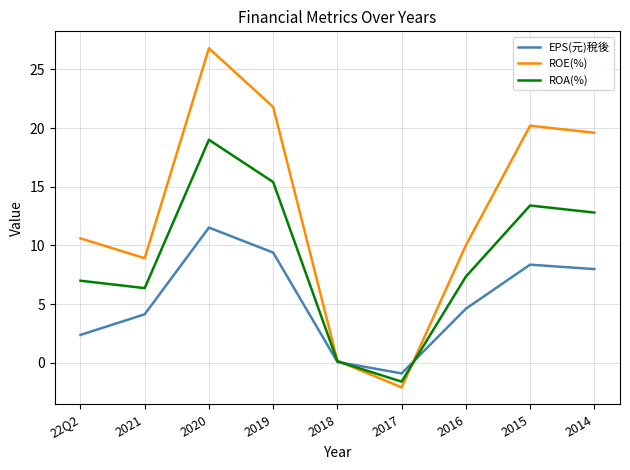

Reading left to right, list all the values displayed in this chart.

EPS(元)稅後: 2.4	4.1	11.5	9.4	0.1	-0.9	4.6	8.4	8.0
ROE(%): 10.6	8.9	26.8	21.8	0.2	-2.1	10.0	20.2	19.6
ROA(%): 7.0	6.4	19.0	15.4	0.1	-1.6	7.3	13.4	12.8